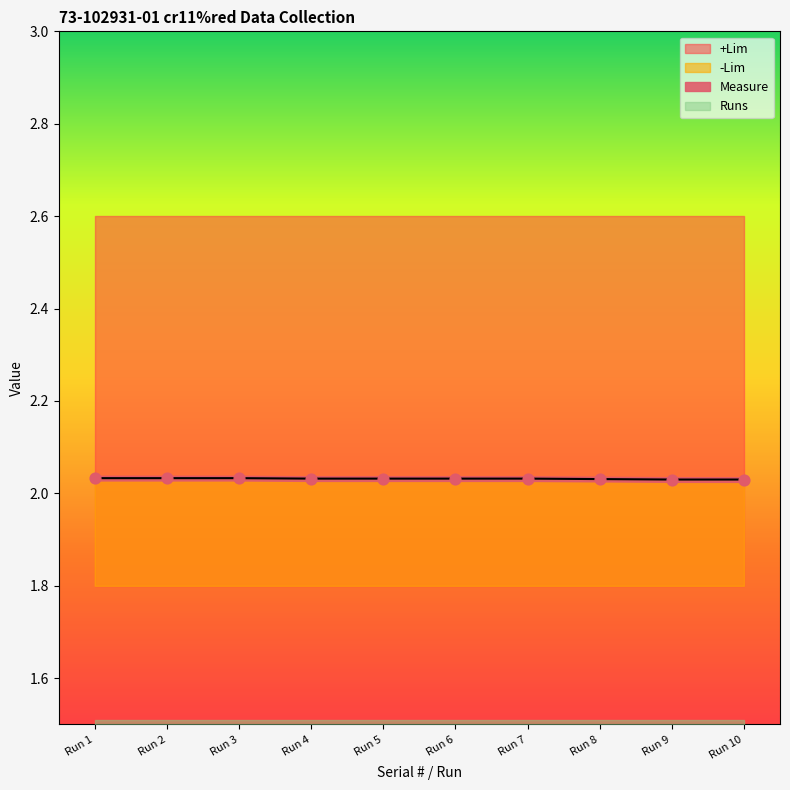

The -Lim series shows 1.0 at Run 9. True or false?

False